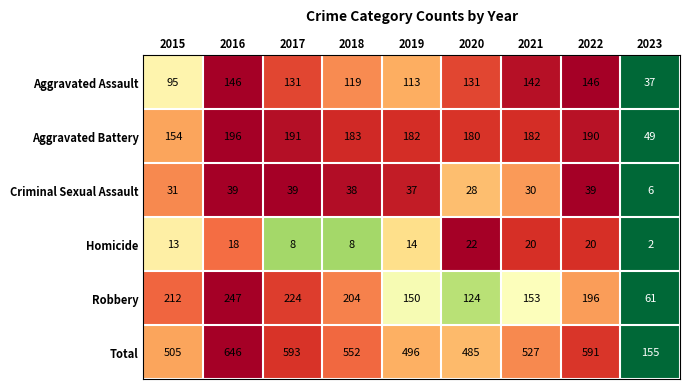

Is it true that Aggravated Assault equals 119 at 2018?

True